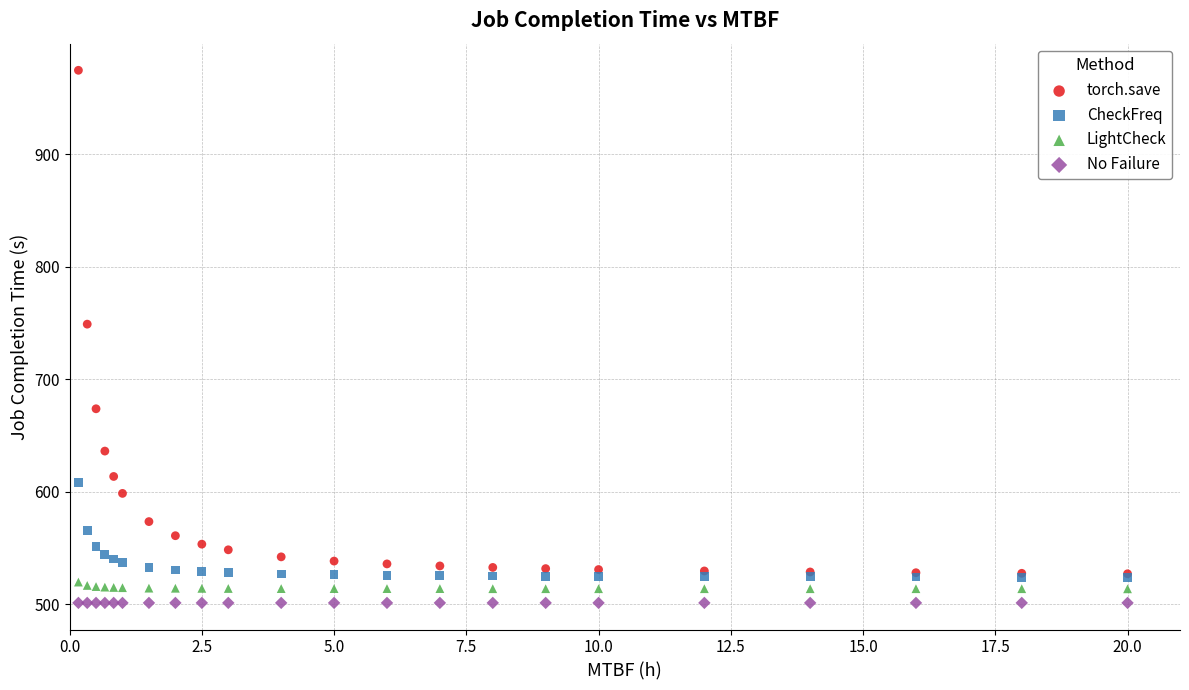

Which series contains the highest Y value?

torch.save